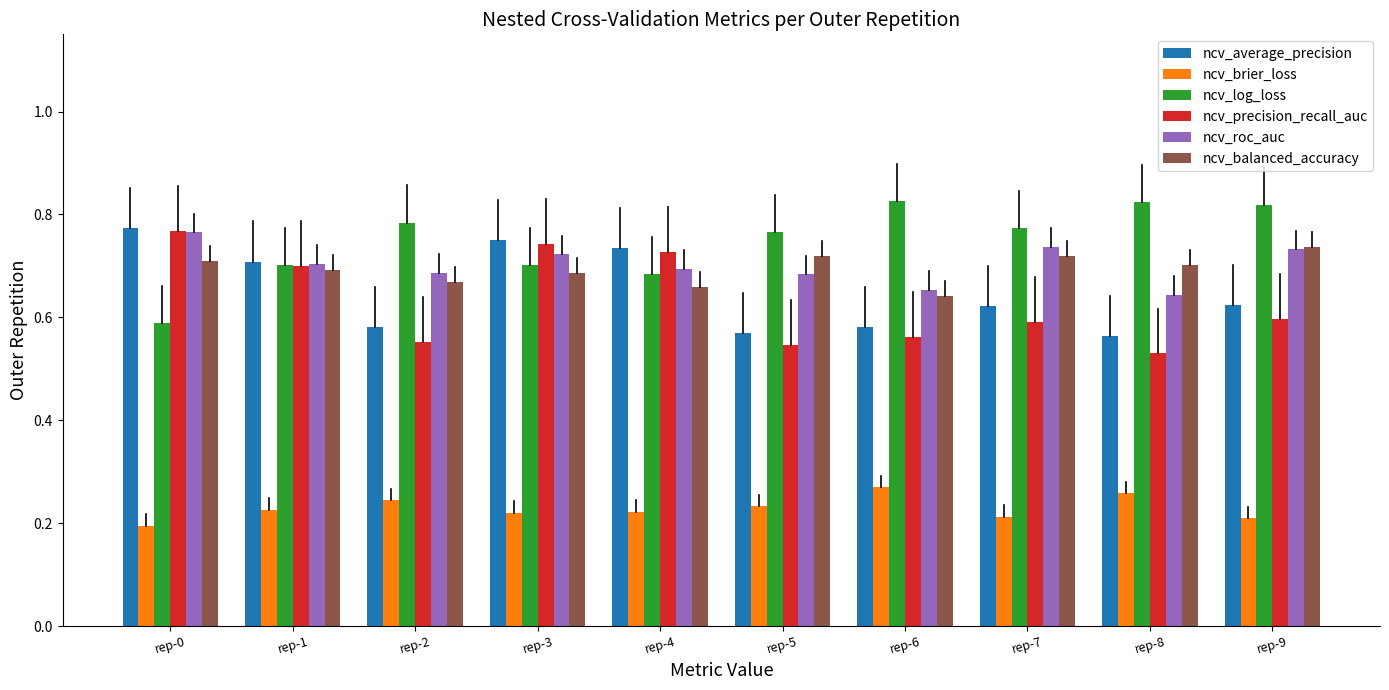

True or false: ncv_average_precision has a value of 0.4 at rep-6.

False